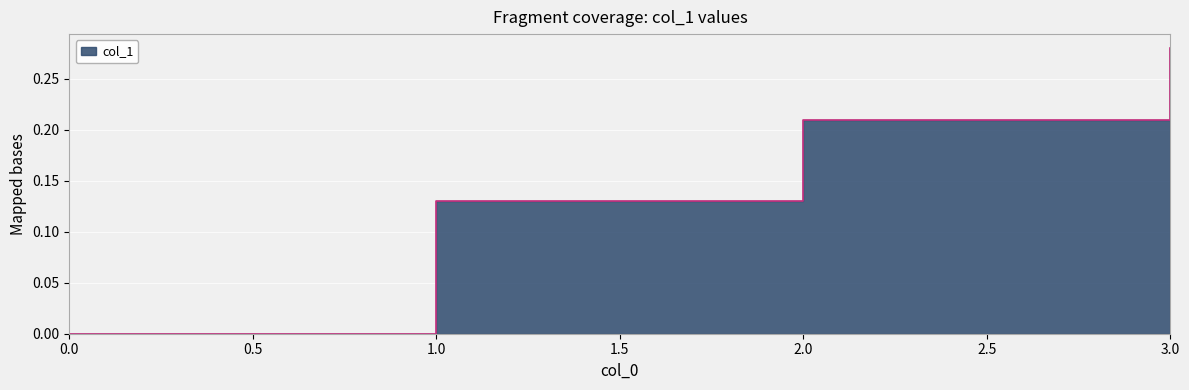

Between 1 and 2, which is larger?

2